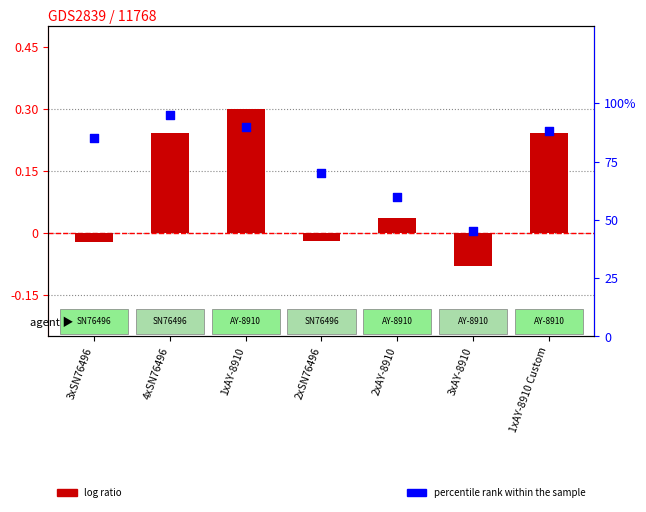

What is the total value across all series at 1xAY-8910 Custom?

88.2